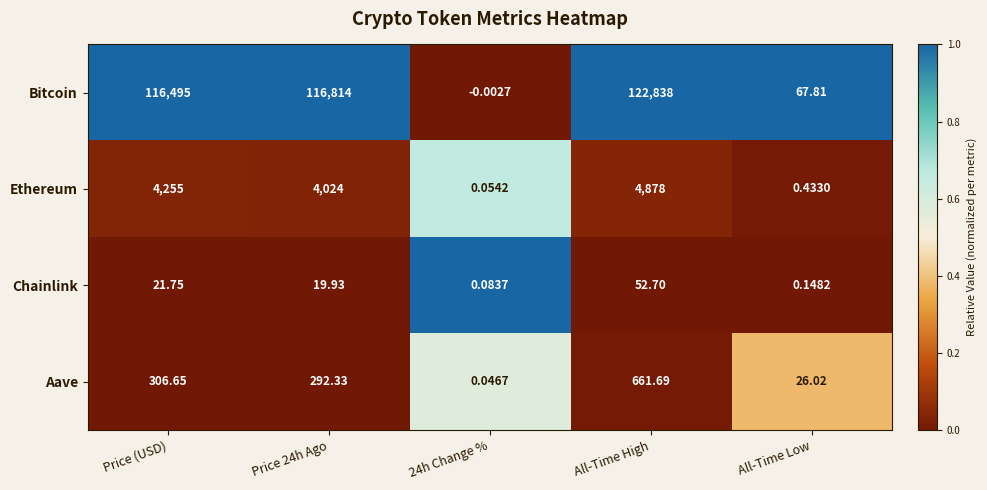

Which series has the largest range (max minus min)?

Bitcoin